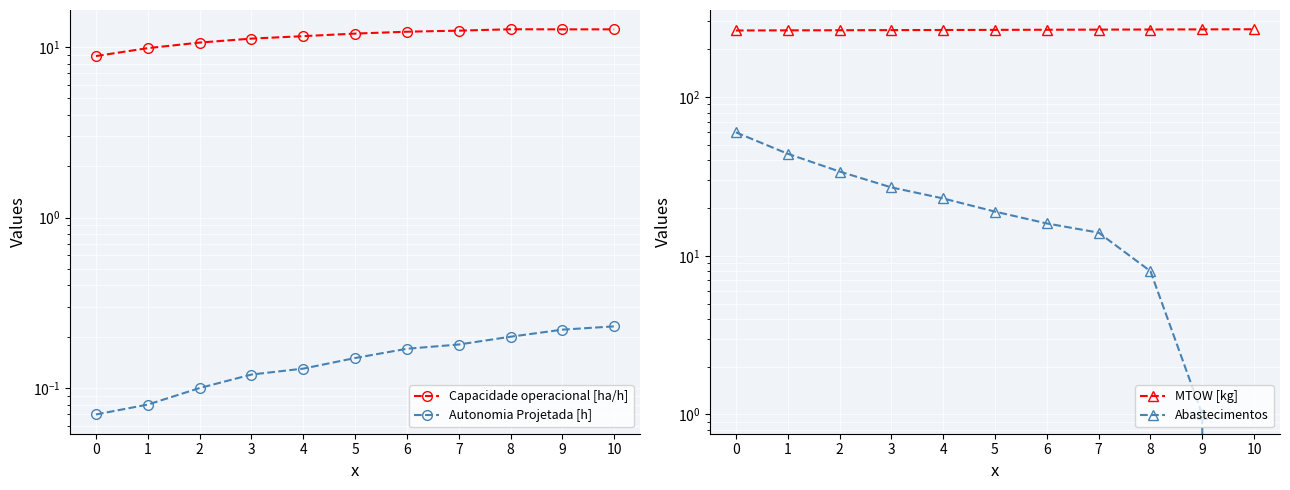

True or false: MTOW [kg] and Abastecimentos intersect in this chart.

False